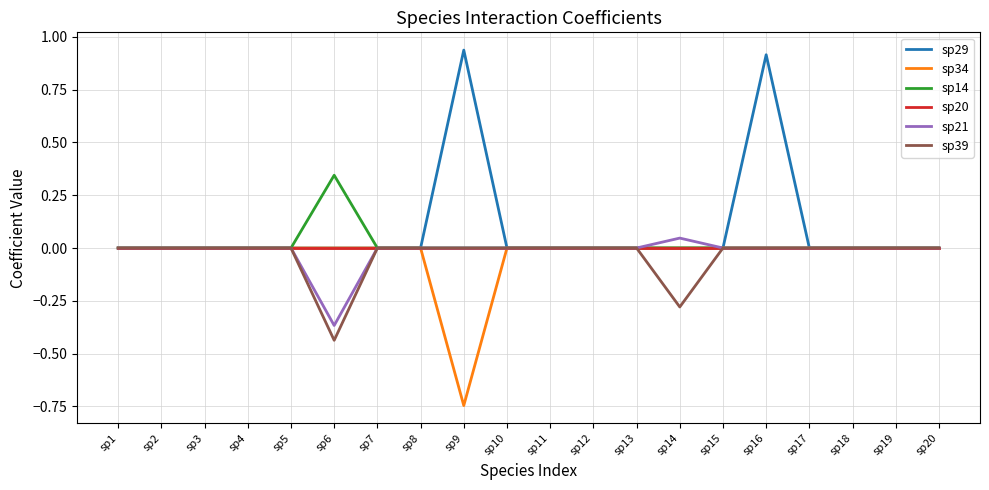

What are all the series names shown in the legend?

sp29, sp34, sp14, sp20, sp21, sp39